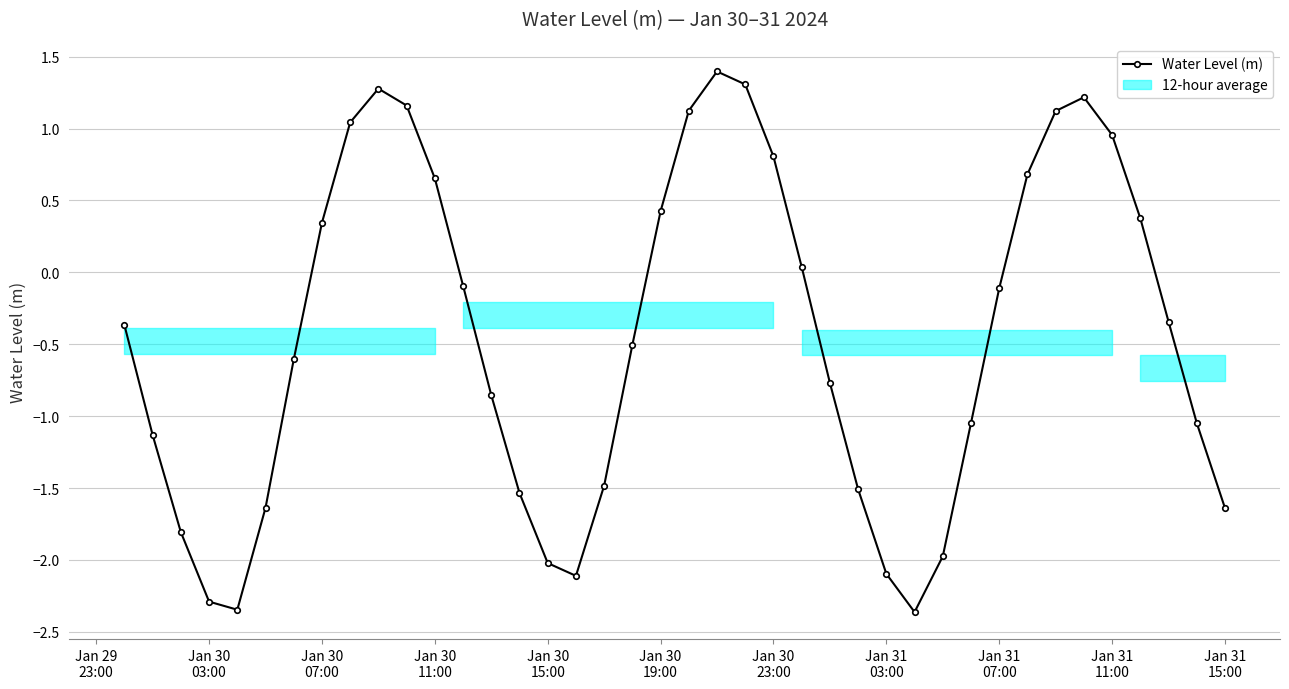

What is the minimum value shown in the chart?

-2.4